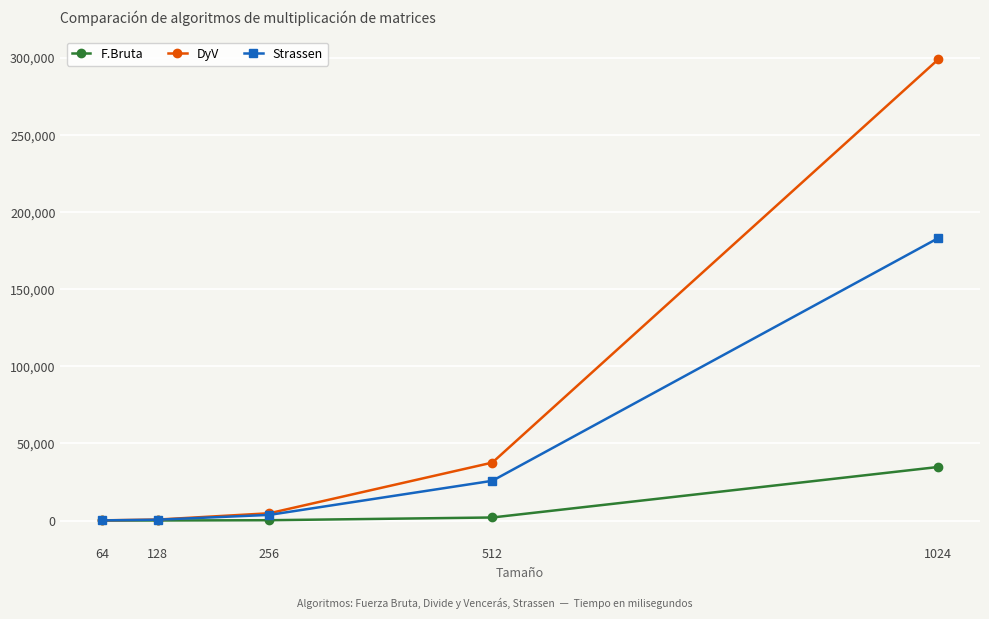

What is the total value across all series at 1024?

517042